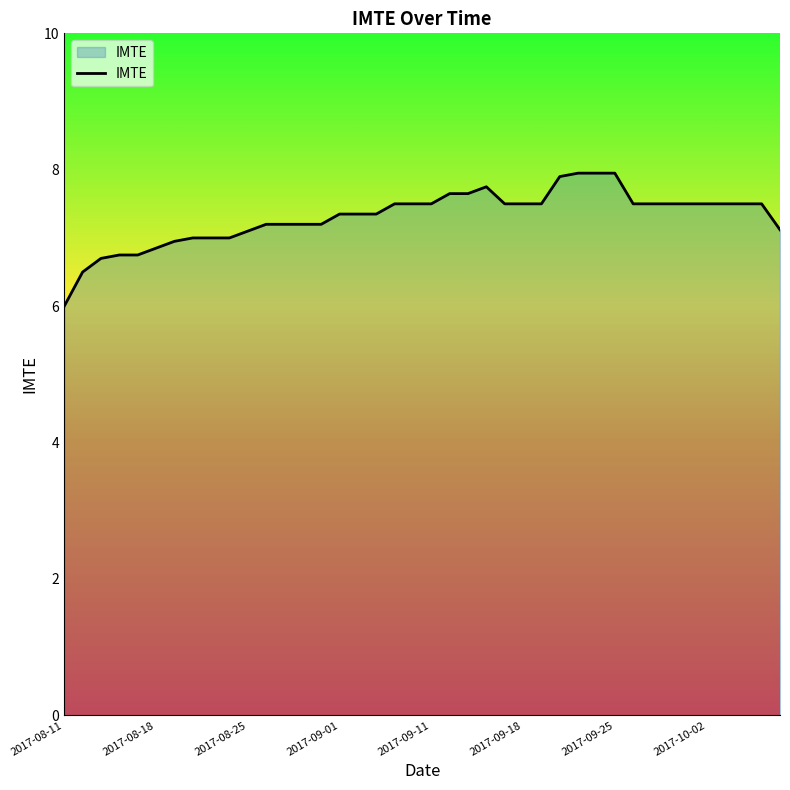

What is the maximum value shown in the chart?

8.0